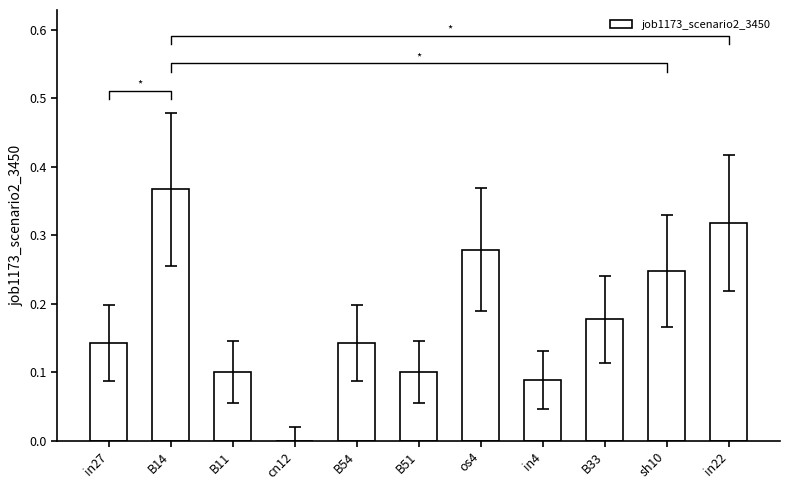

What is the sum of all values?

2.0